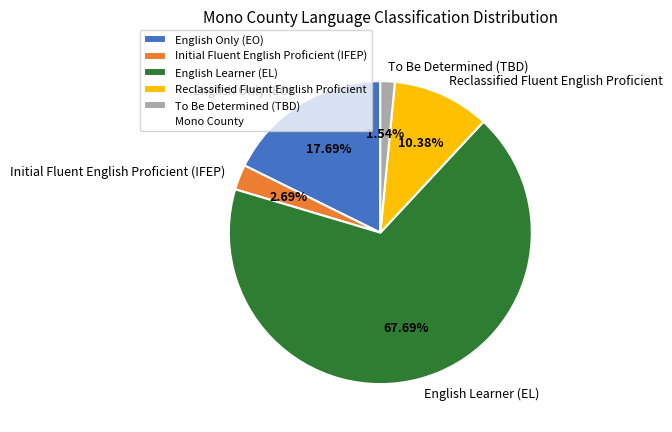

Is it true that To Be Determined (TBD) is 13% of the pie?

False